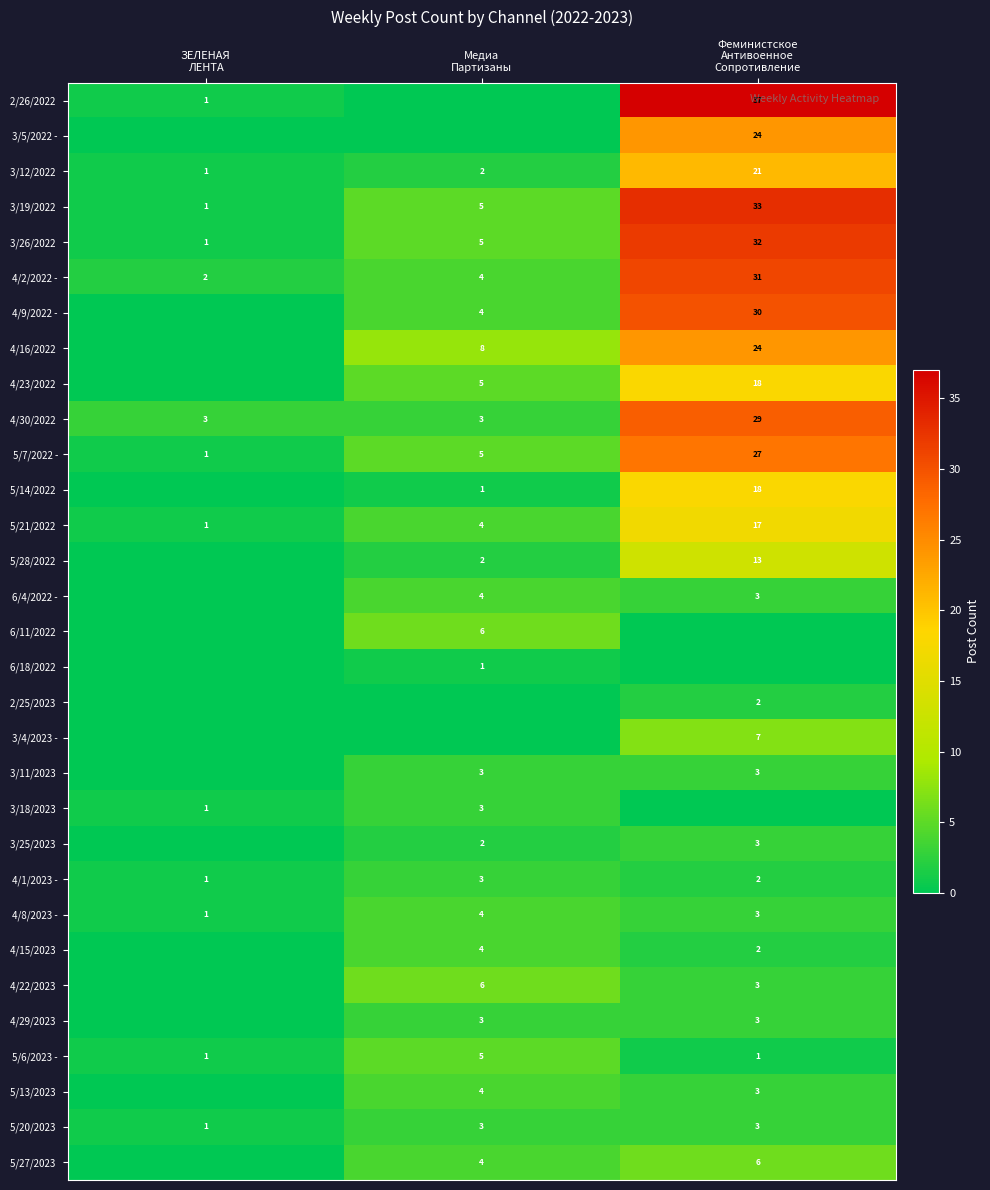

Is it true that 6/18/2022 equals 0 at Феминистское Антивоенное Сопротивление?

True